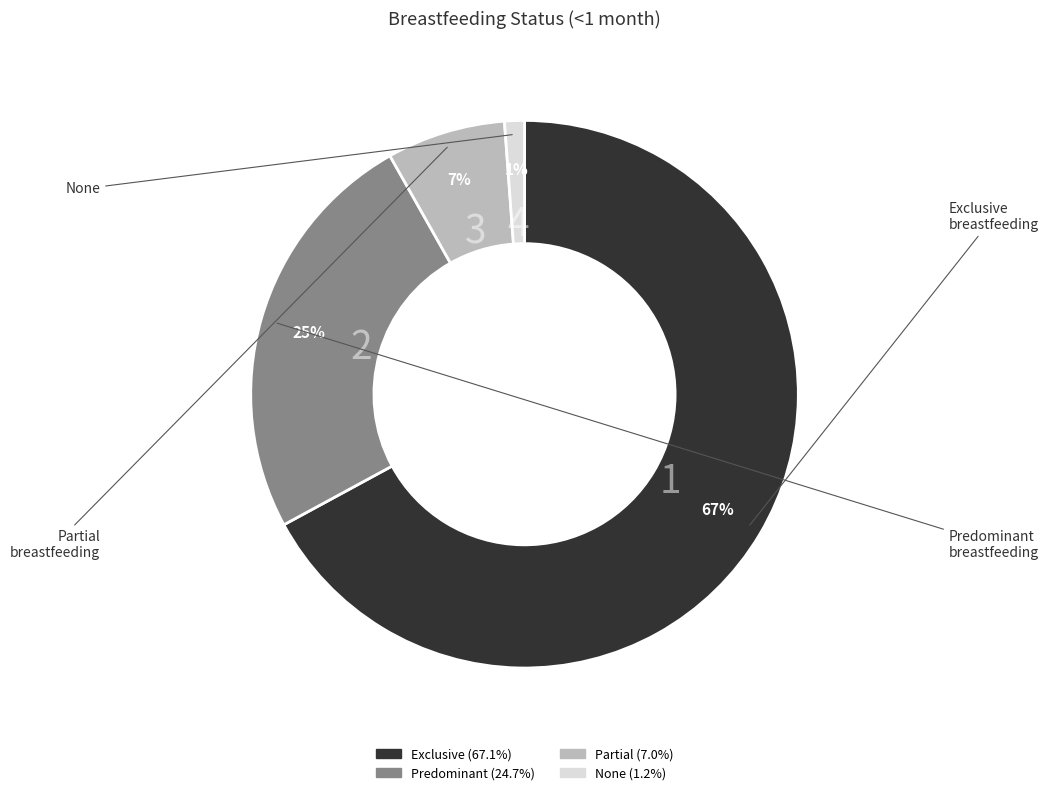

The Partial slice represents 1% of the pie. True or false?

False